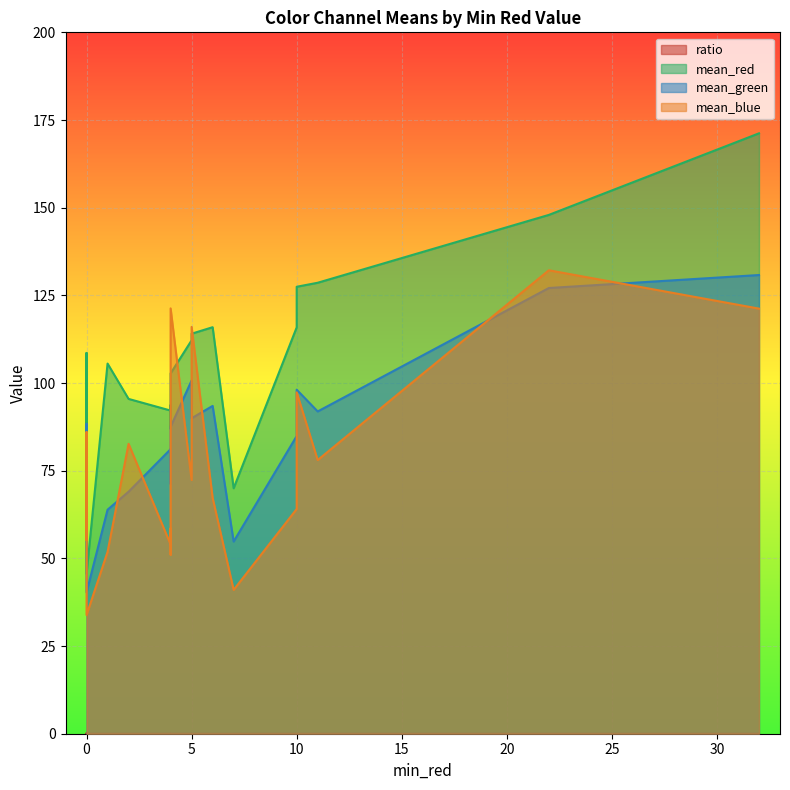

True or false: mean_blue and ratio intersect in this chart.

False